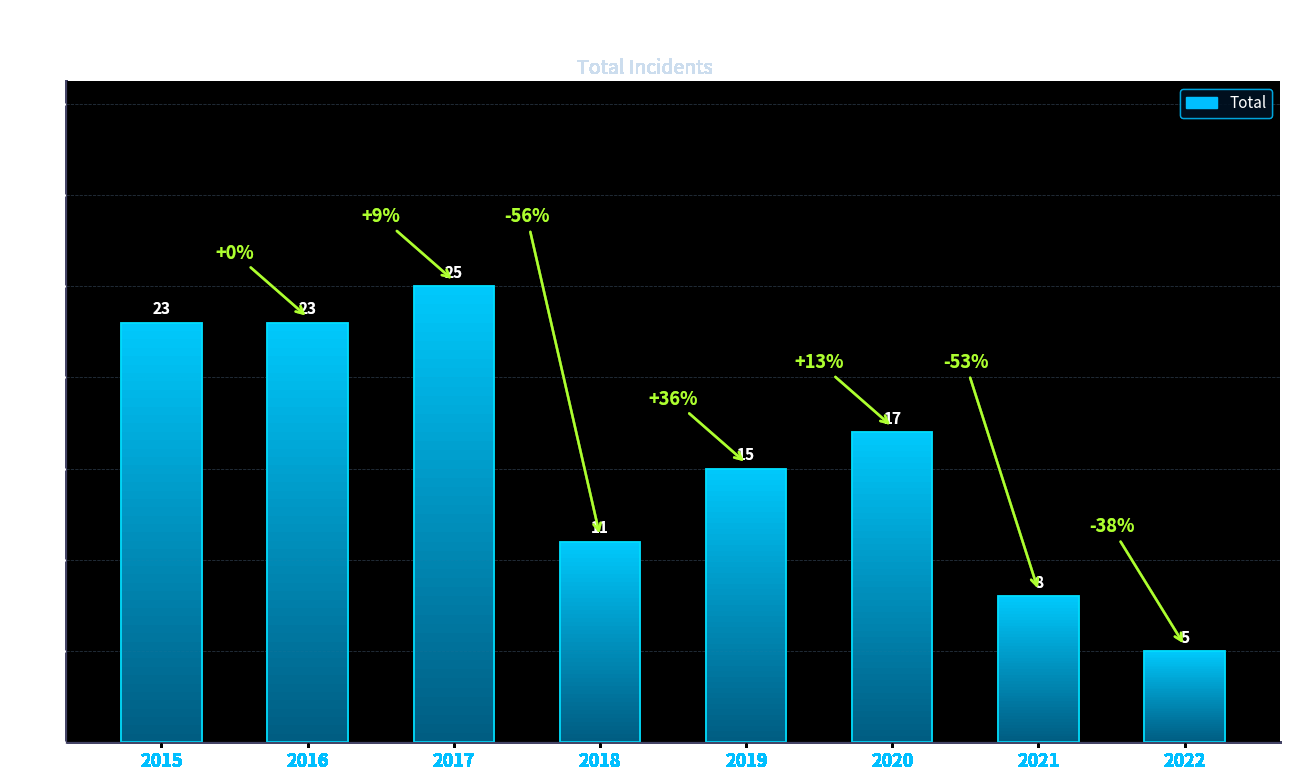

What is the difference between the values at 2020 and 2019?

2